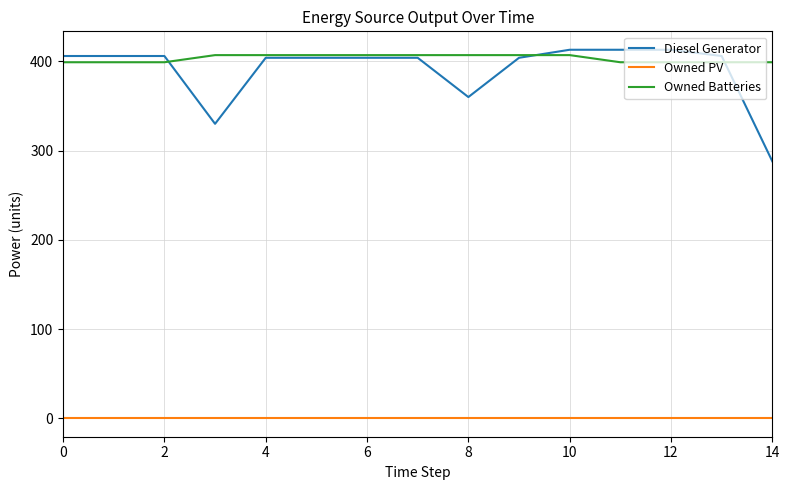

True or false: Diesel Generator and Owned PV cross at least once.

False